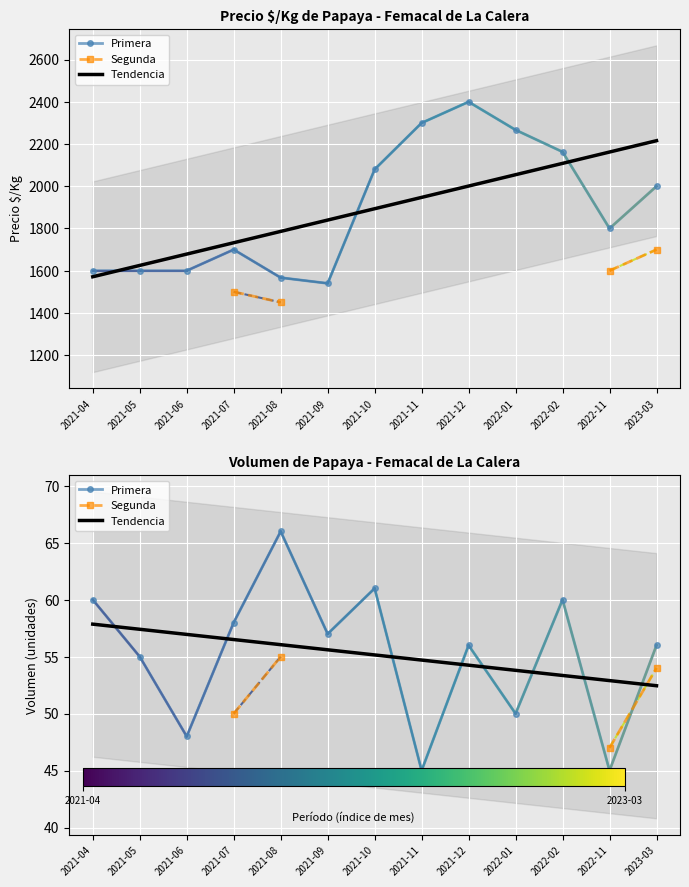

True or false: Segunda has more than 0 interior local peaks.

False